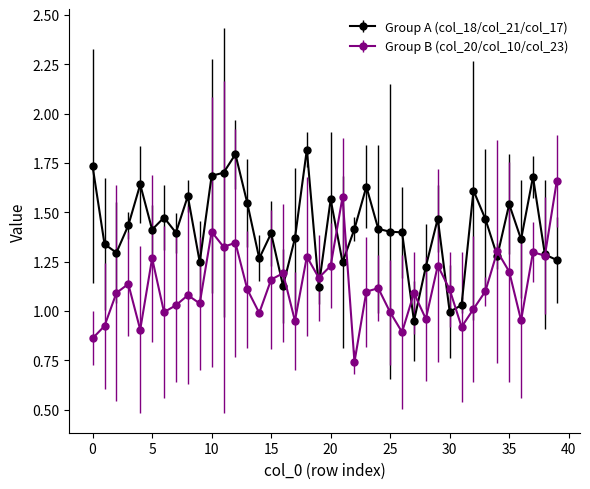

Rank the series by their maximum value, from highest to lowest.

Group A (col_18/col_21/col_17), Group B (col_20/col_10/col_23)